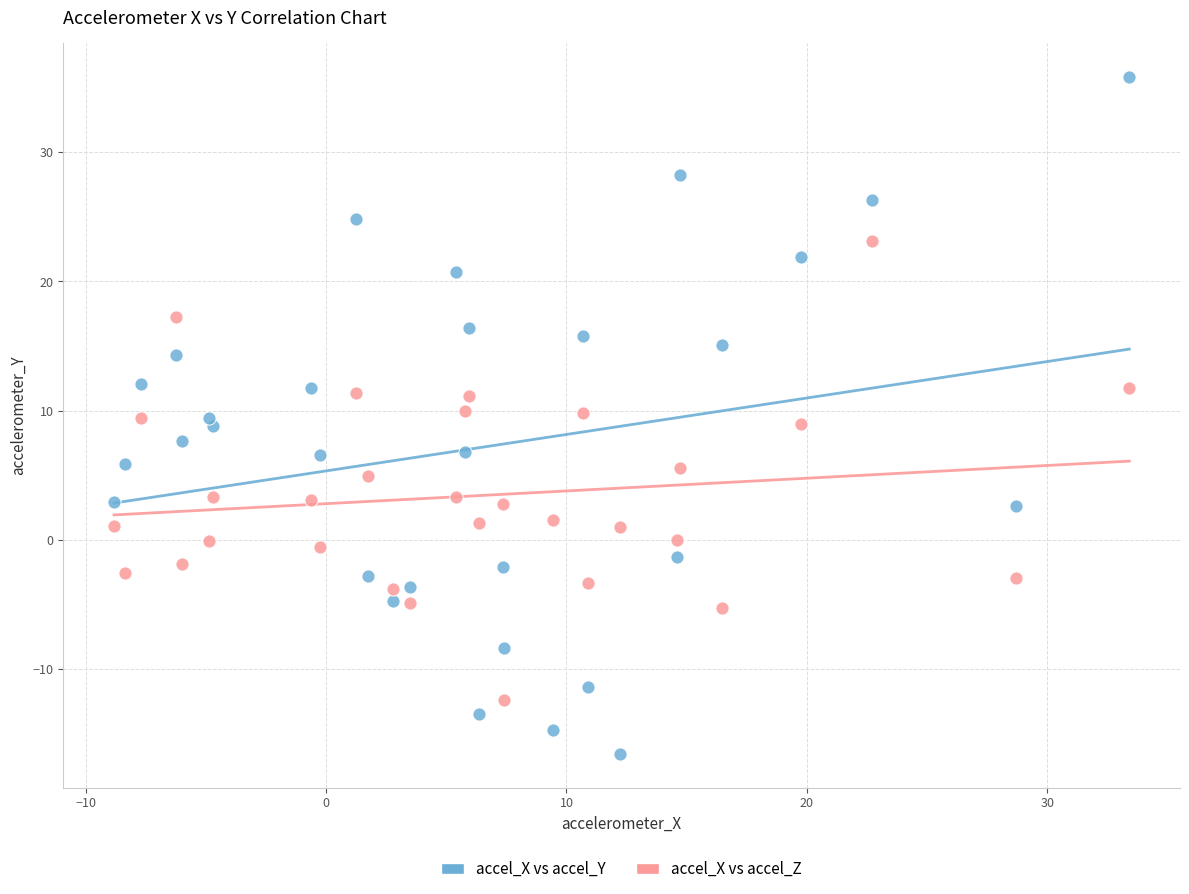

Which series contains the lowest Y value?

accel_X vs accel_Y